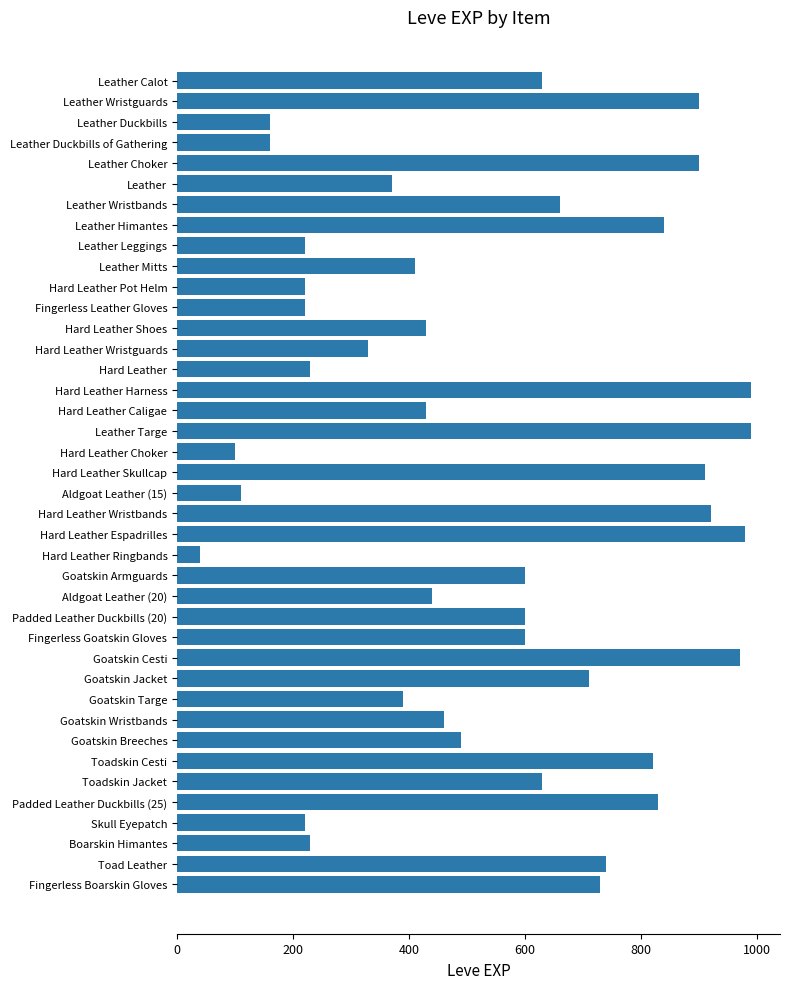

What is the label of the 13th bar from the bottom?

Fingerless Goatskin Gloves